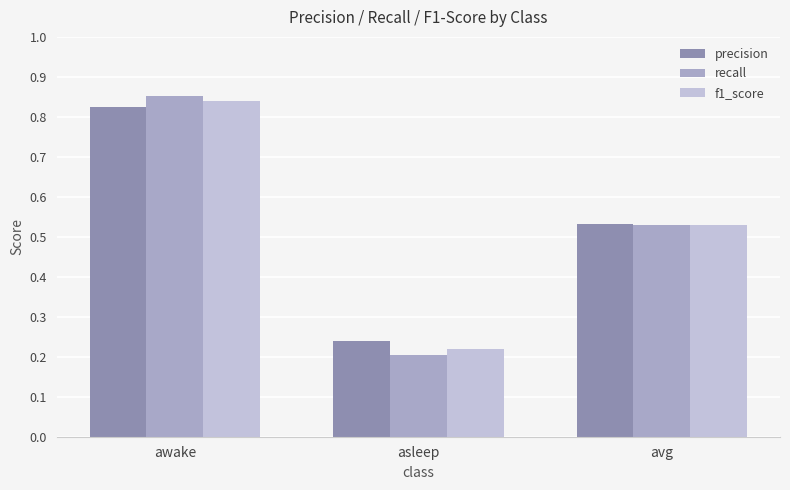

How many groups of bars are there?

3